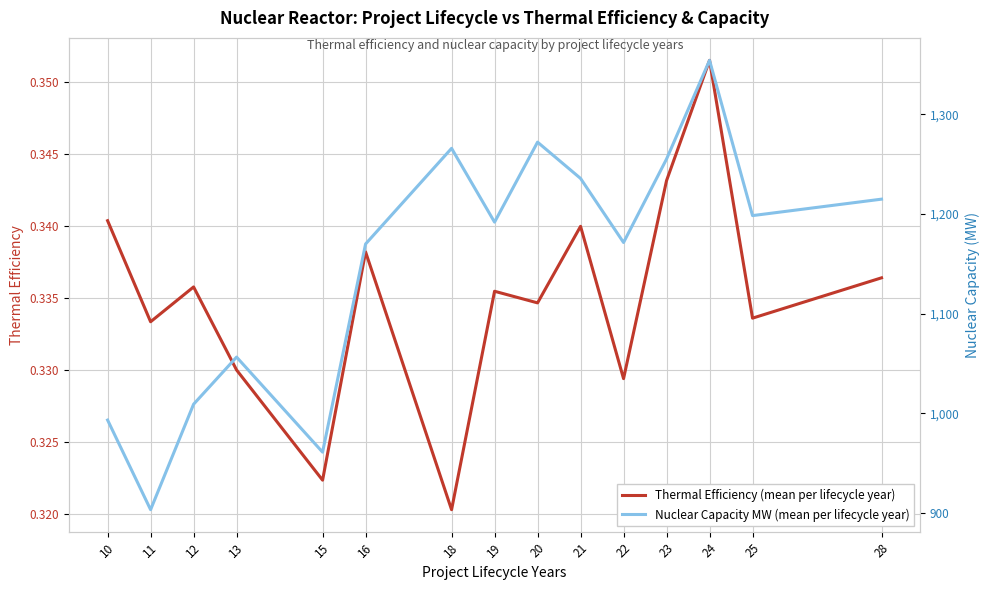

Between 13 and 22, which series saw the biggest shift?

Nuclear Capacity MW (mean per lifecycle year)